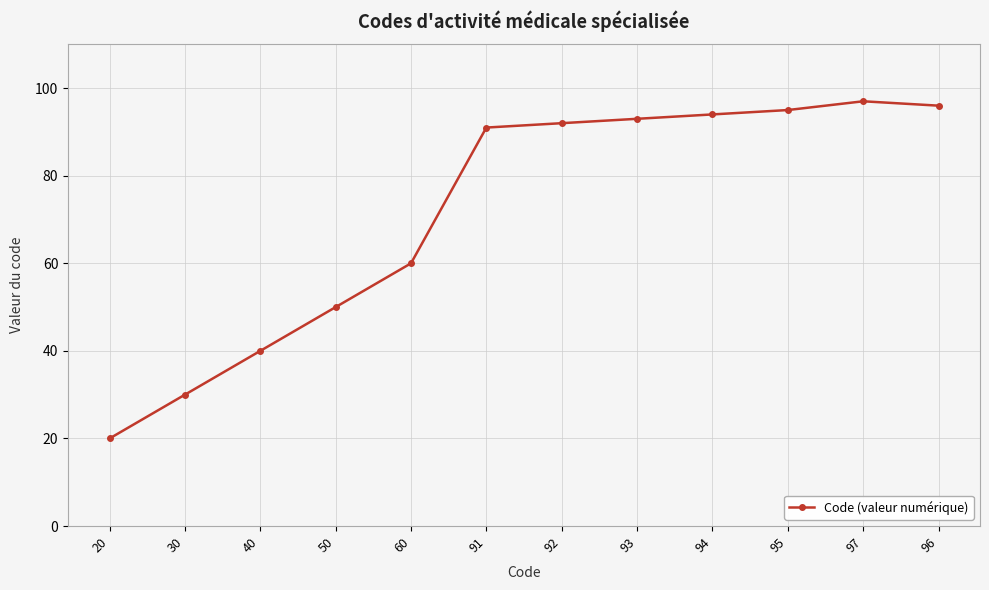

What is the sum of the values at 40 and 94?

134